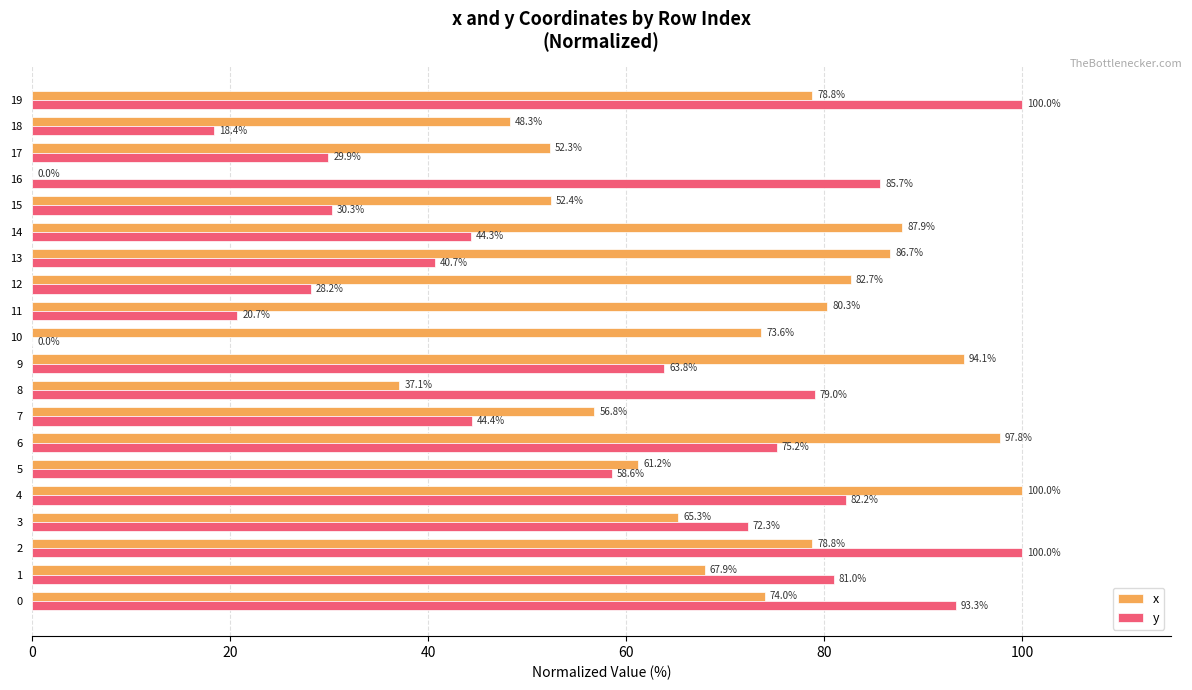

At which category is the sum across all series the highest?

4